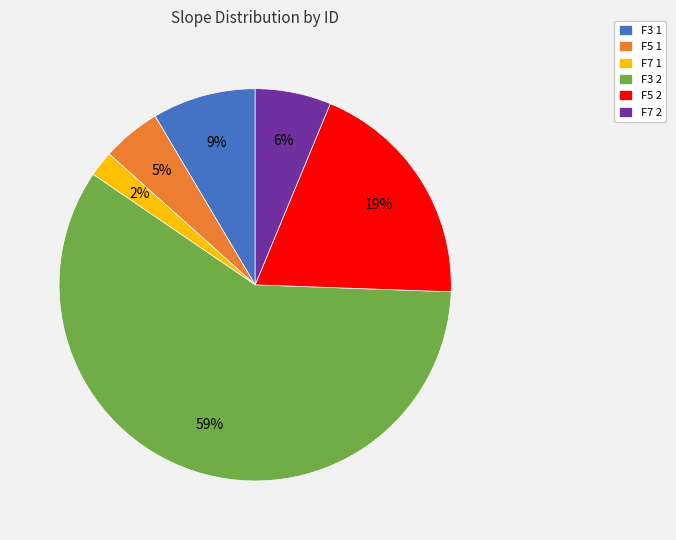

What is the smallest slice in the pie chart?

F7 1